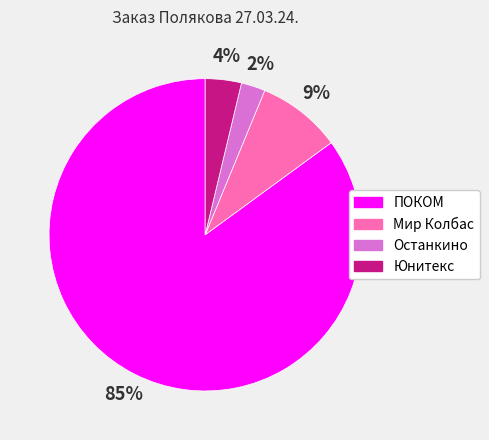

Count the number of slices in the pie.

4